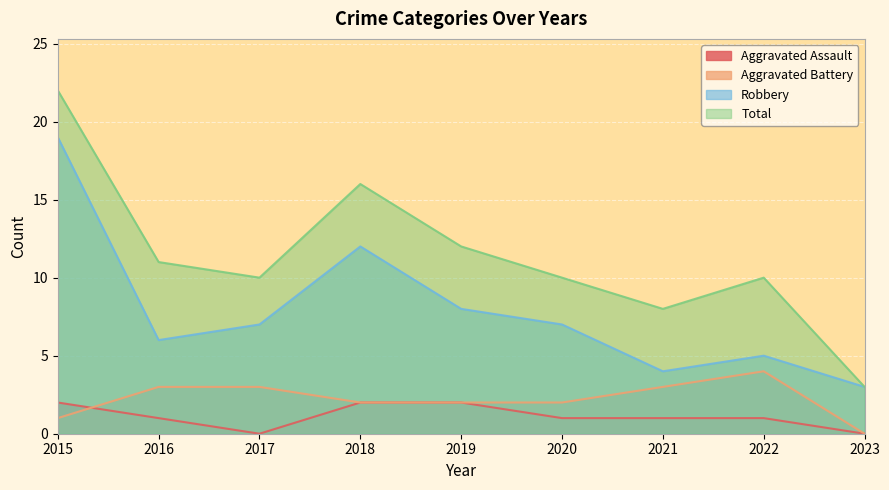

True or false: Robbery and Total cross at least once.

False